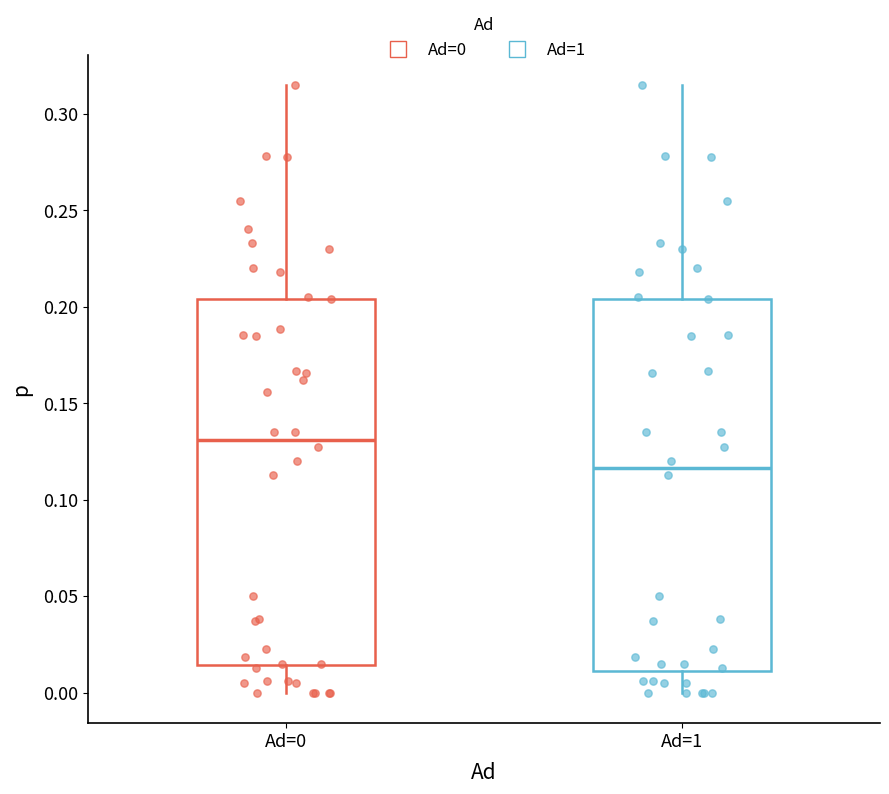

Reading left to right, read every box against the y-axis: the position of its median line, the range the box covers, and the ends of its whiskers. The values are not printed on the chart, so give them approximately, as read against the axis.

Ad=0: median 0.130, box 0.015 to 0.205, whiskers 0.000 to 0.315
Ad=1: median 0.115, box 0.010 to 0.205, whiskers 0.000 to 0.315